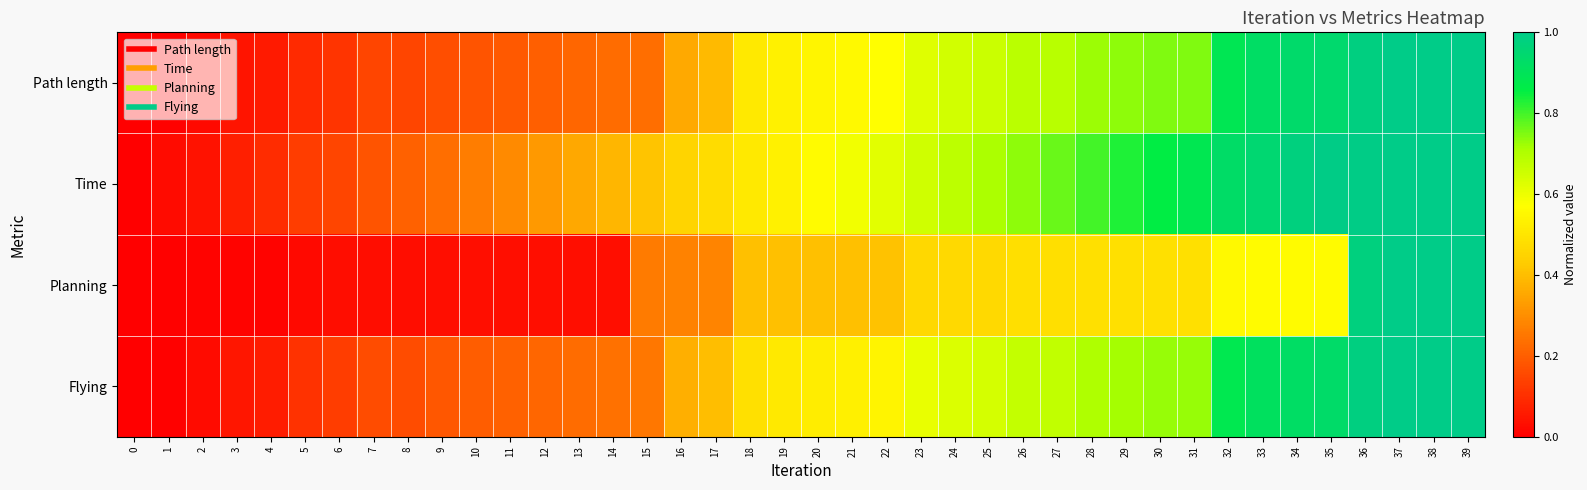

Count the number of data series in this chart.

4